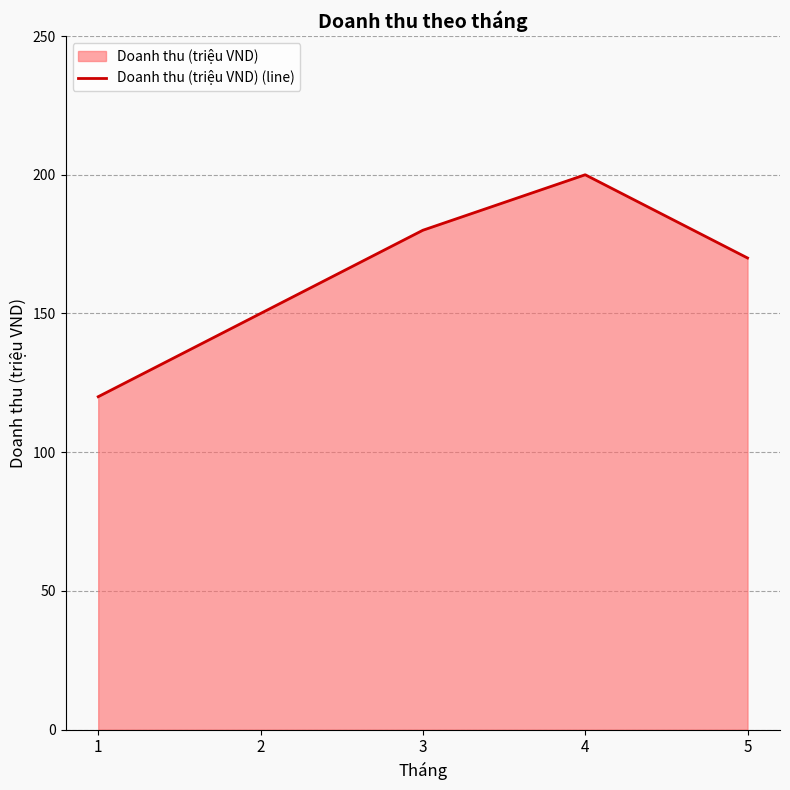

Where does the data first go above 170?

3